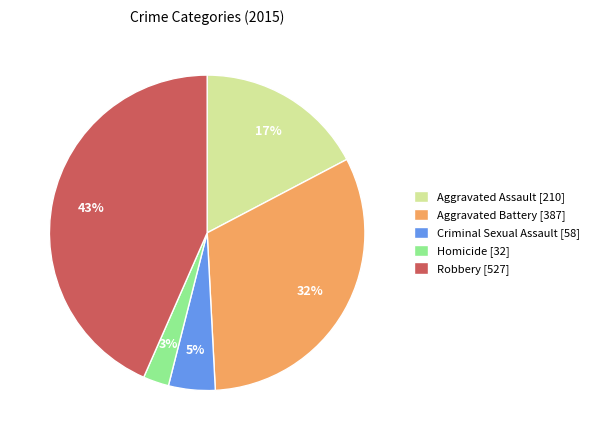

Does any single category account for the majority?

No